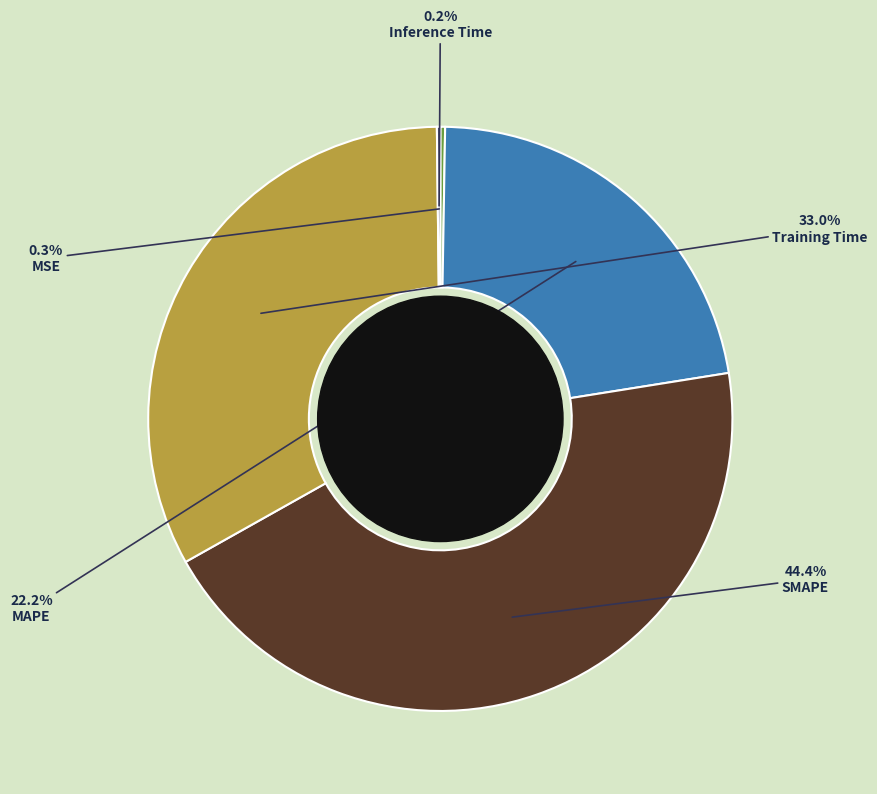

To the nearest percent, what portion does MAPE represent?

22%